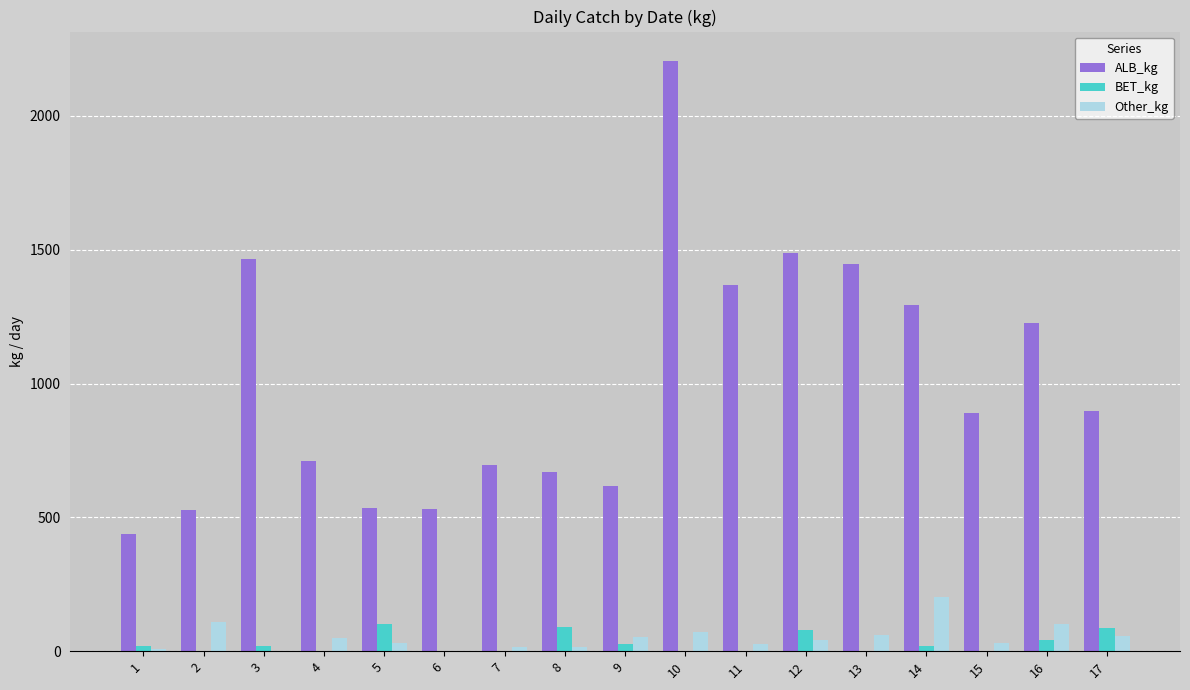

Which series changed the most between 7 and 14?

ALB_kg